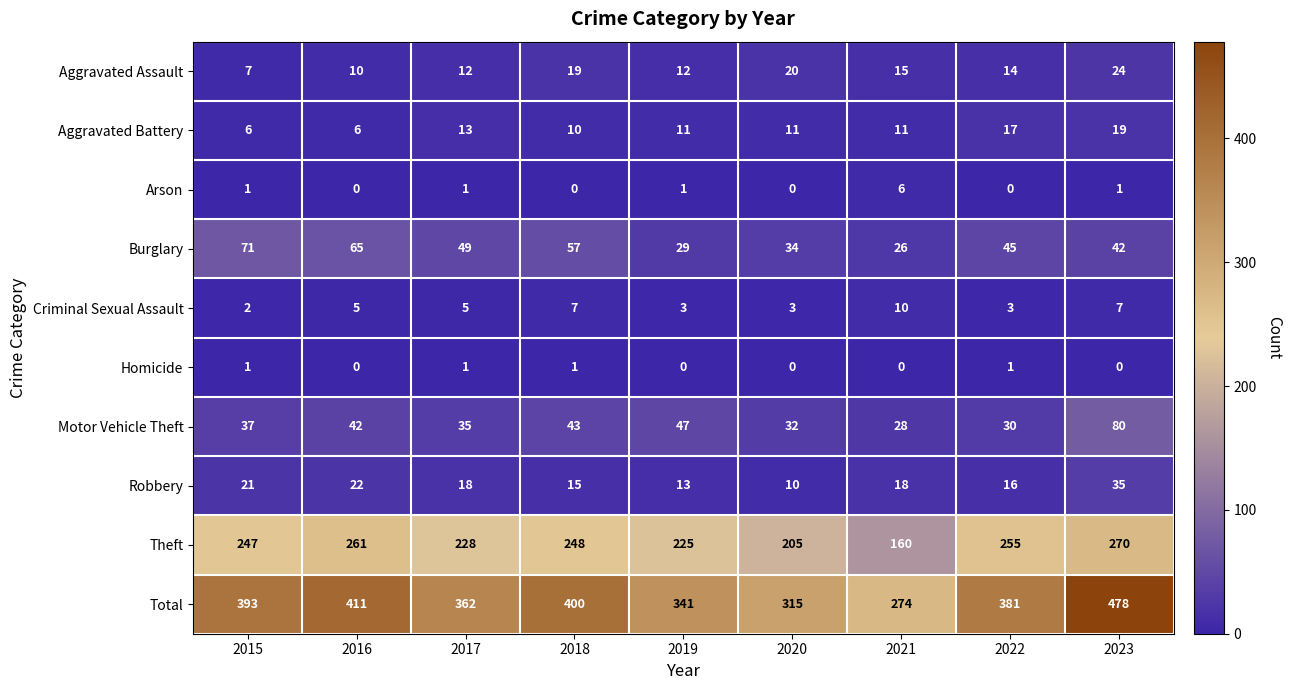

Rank the series at 2022 from lowest to highest value.

Arson, Homicide, Criminal Sexual Assault, Aggravated Assault, Robbery, Aggravated Battery, Motor Vehicle Theft, Burglary, Theft, Total